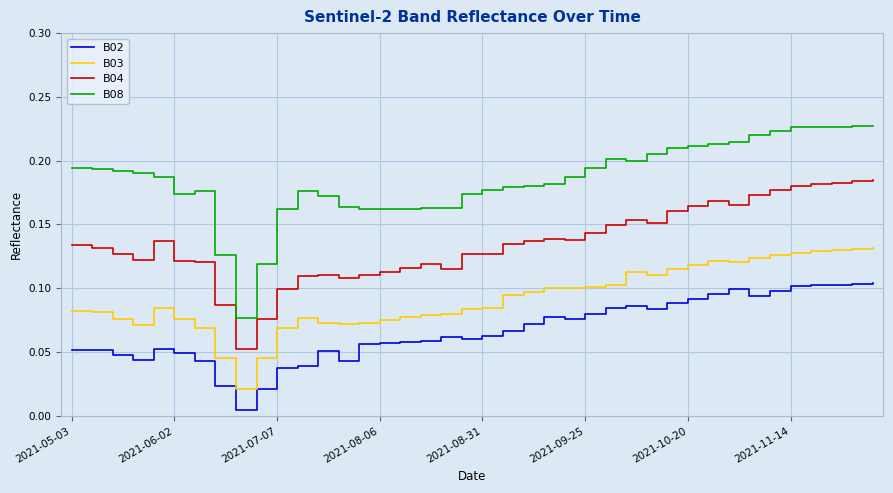

Count the number of categories in the chart.

40